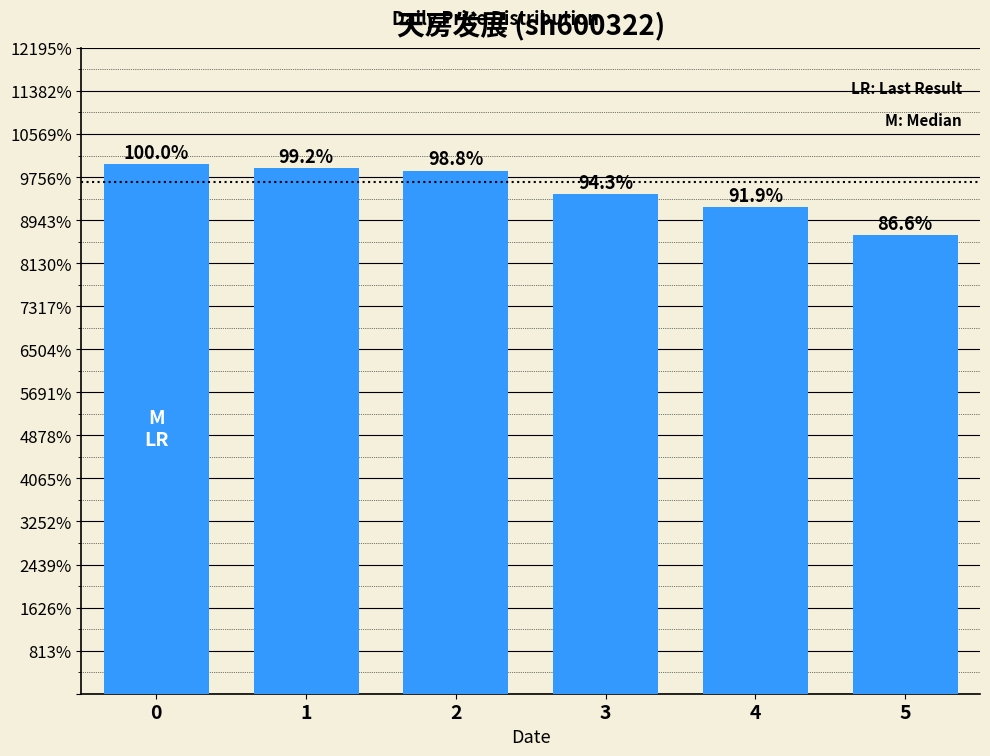

Read the value at 0.

2.5